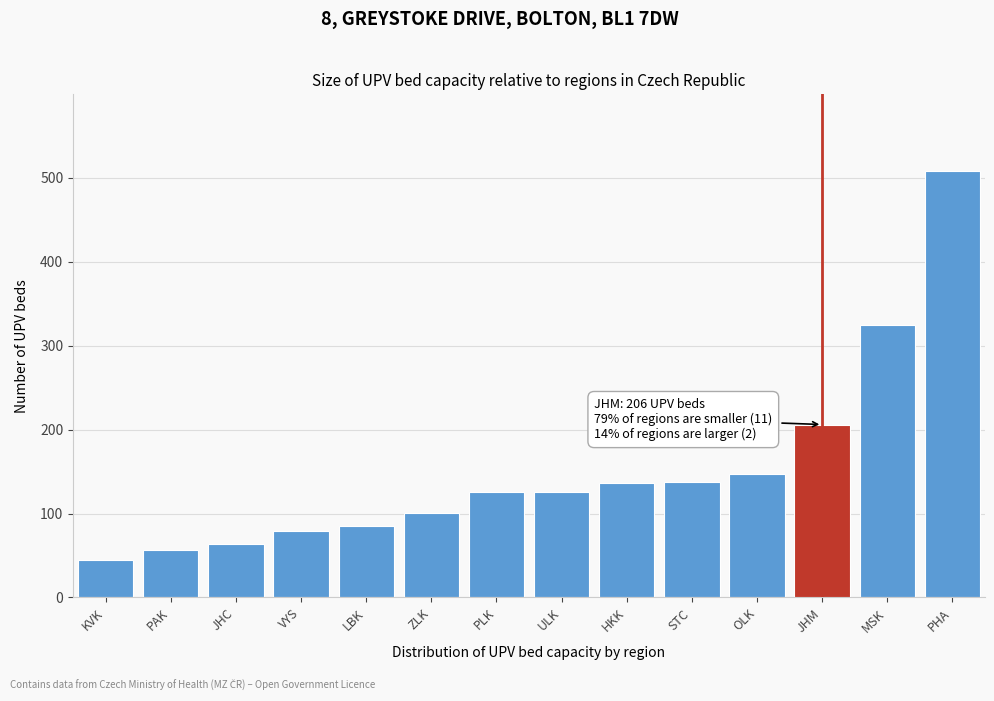

What is the difference between the values at PHA and PLK?

382